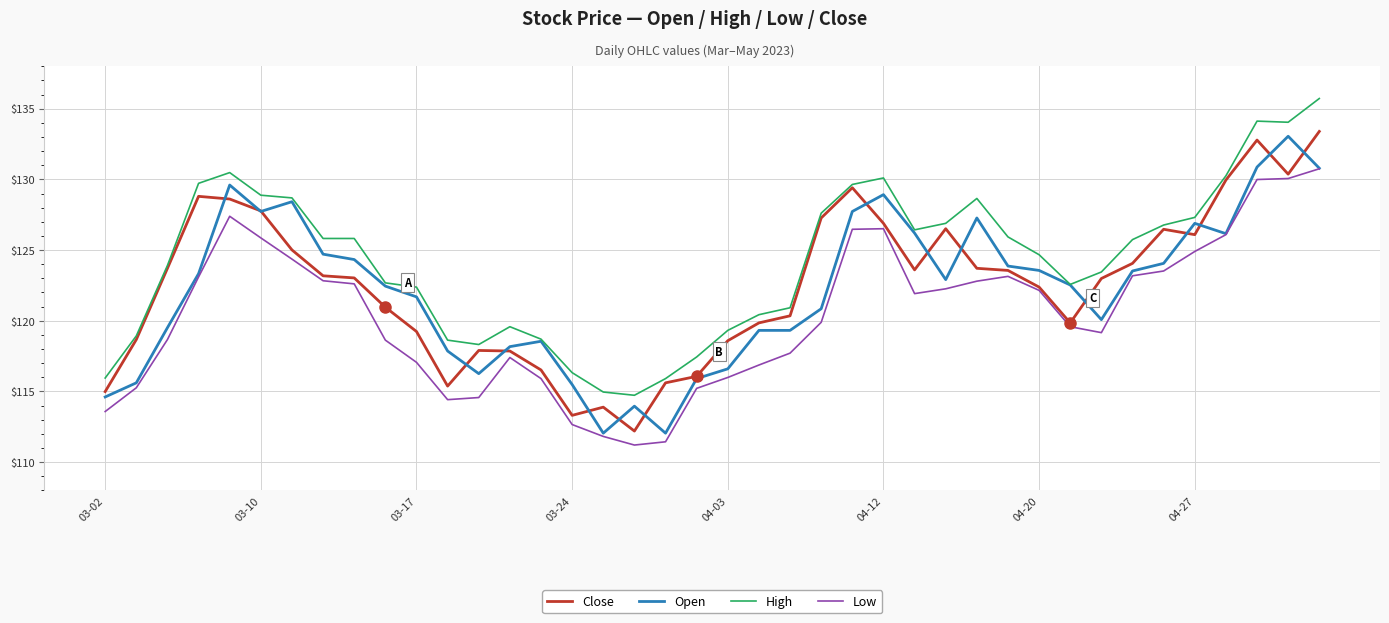

Which series has the largest total across all categories?

High